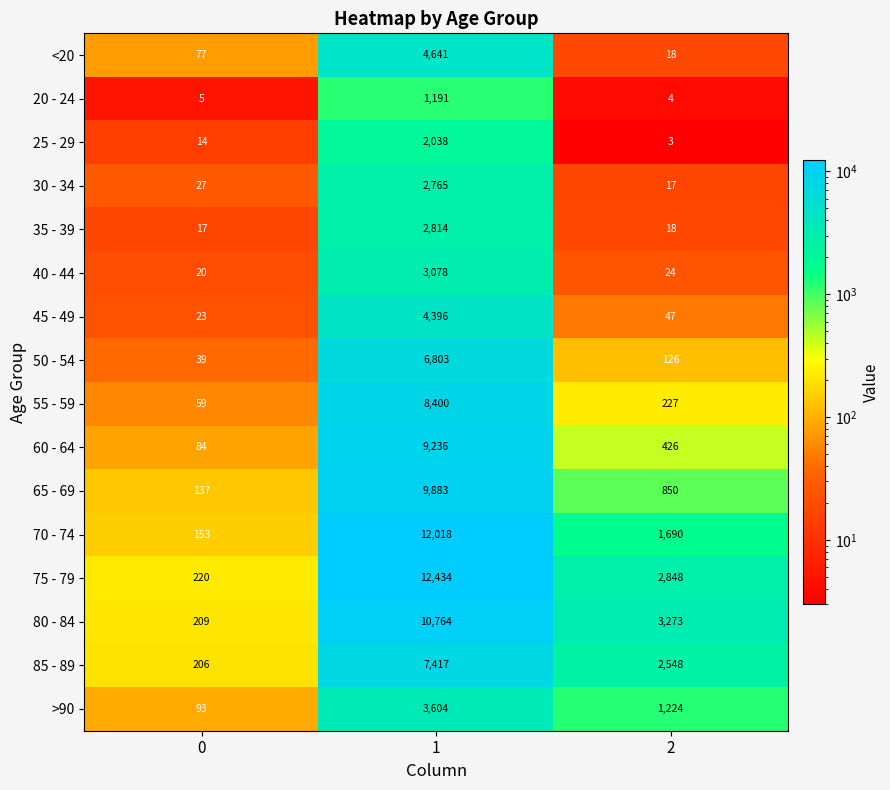

The value of 75 - 79 at 2 is 2848. True or false?

True